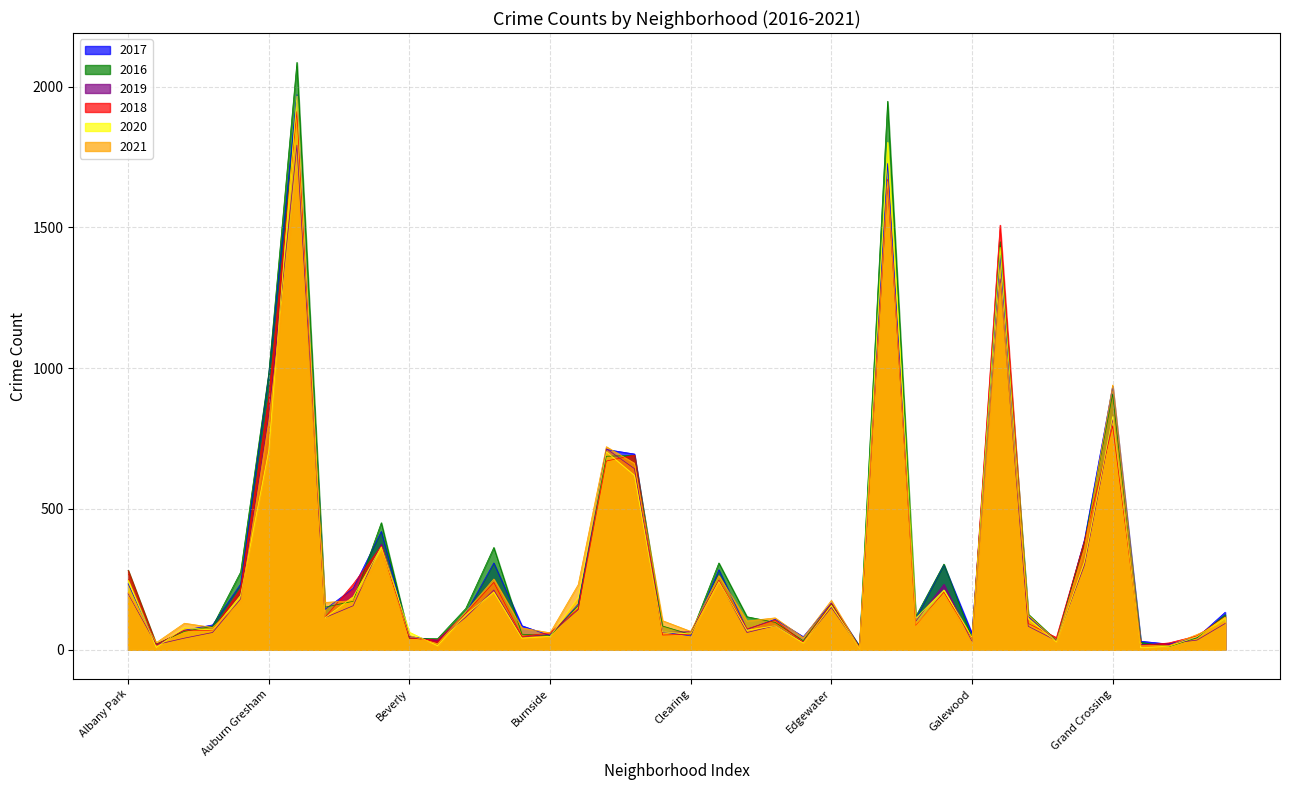

True or false: 2016 has a value of 612 at Grand Crossing.

False